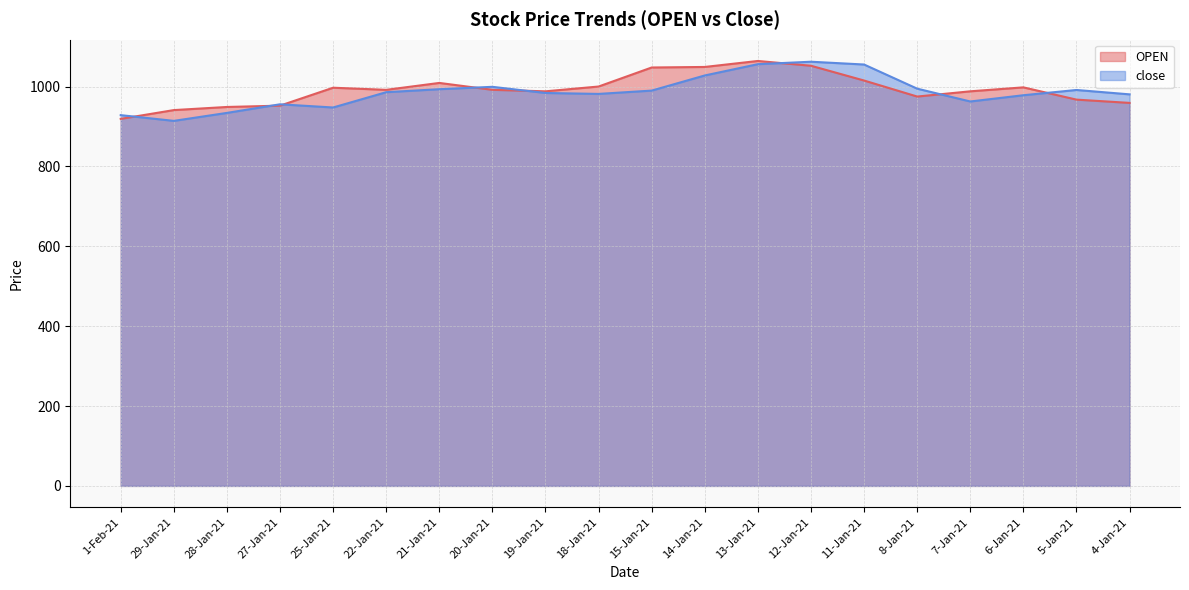

Which series has the largest range (max minus min)?

close